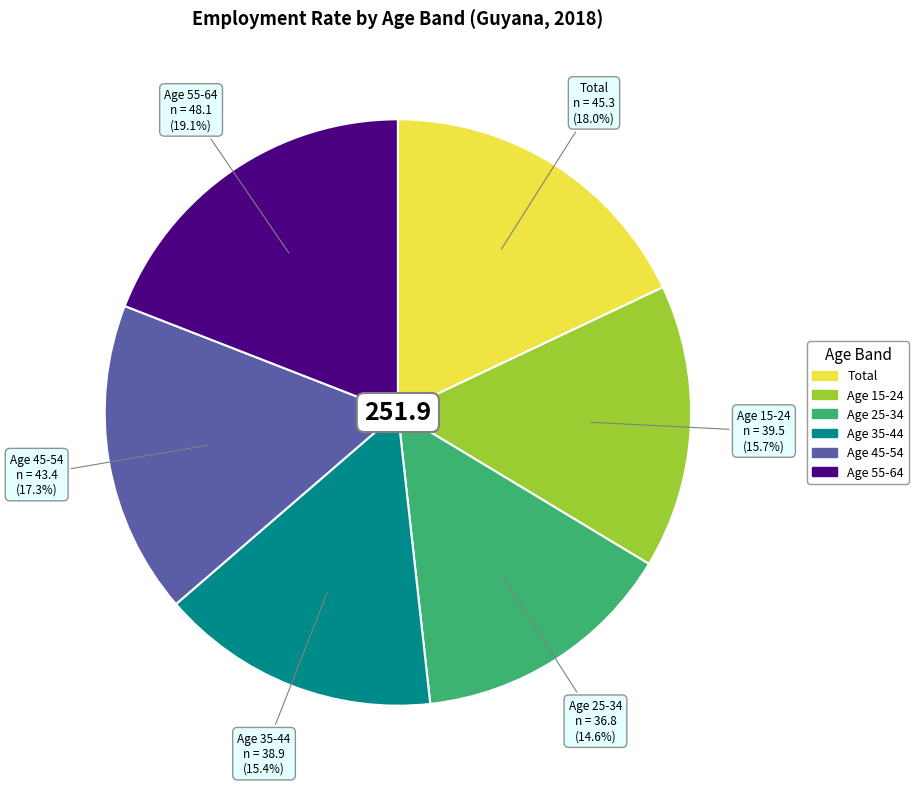

Is there any slice that represents more than half of the pie?

No